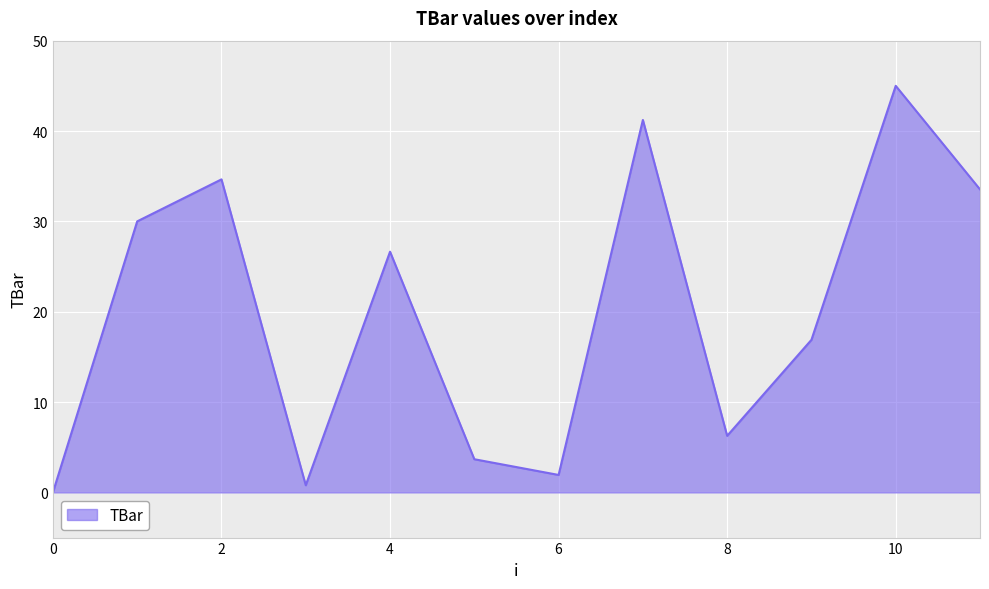

What is the difference between the maximum and minimum values?

45.0